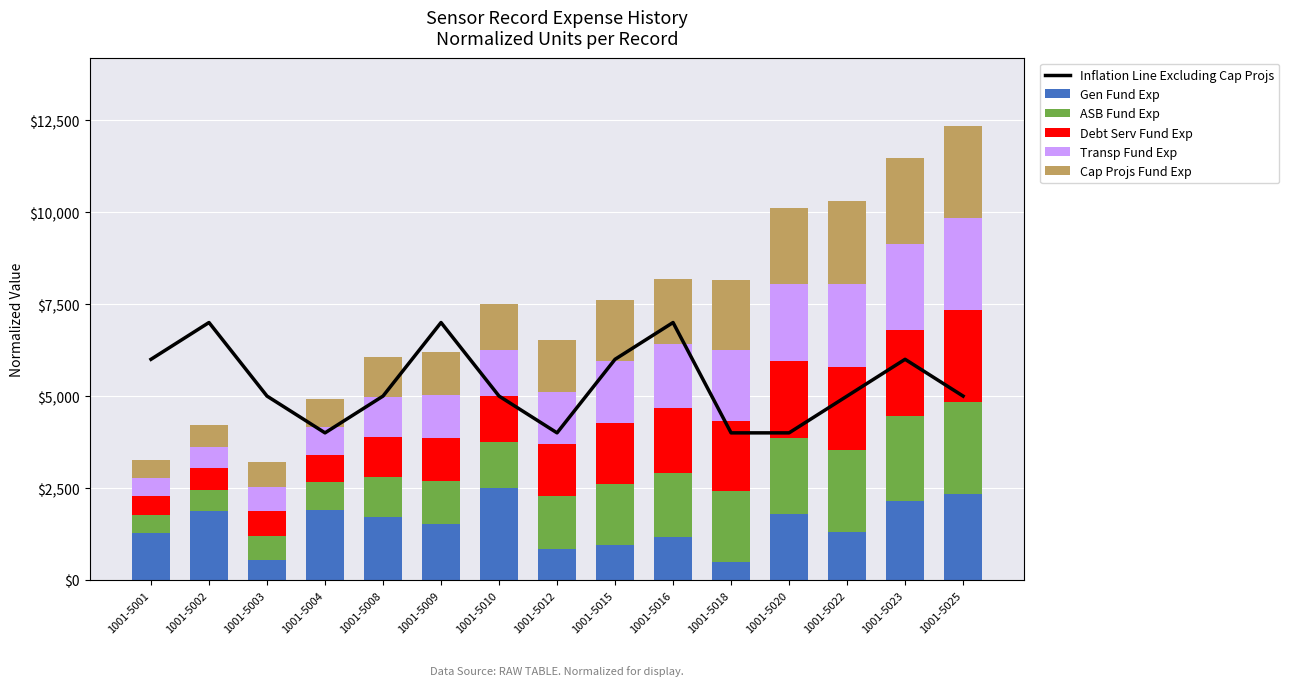

What is the greatest value displayed?

7000.0